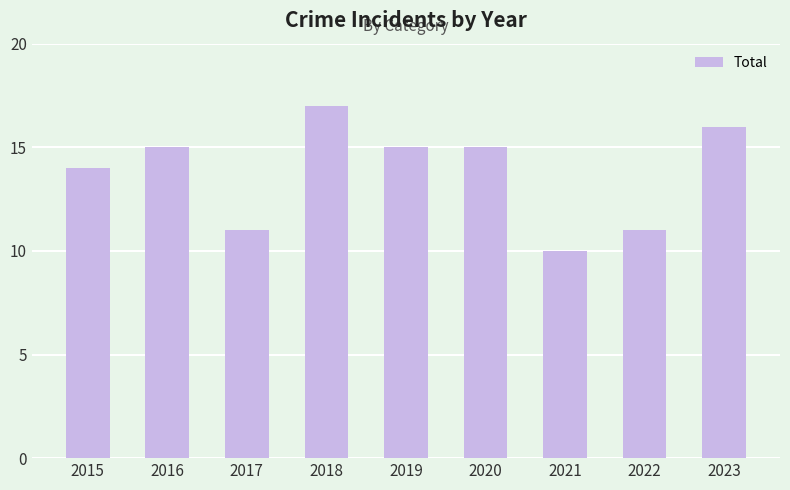

The value at 2019 is 15. True or false?

True